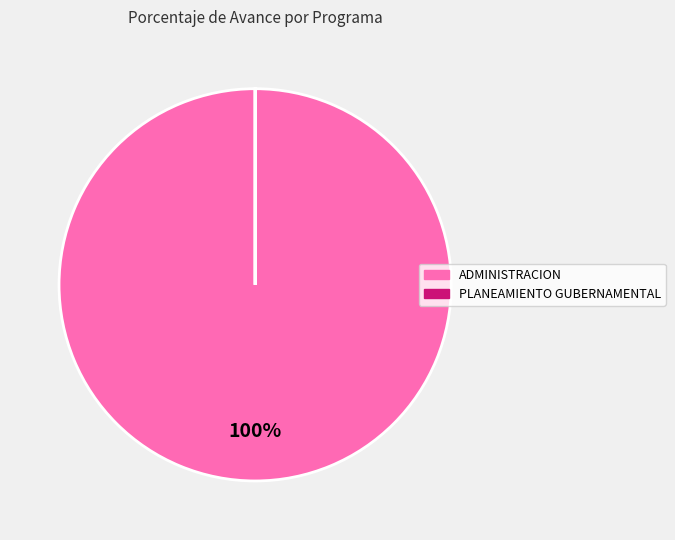

To the nearest percent, what is the difference between the largest and smallest slice percentages?

100%